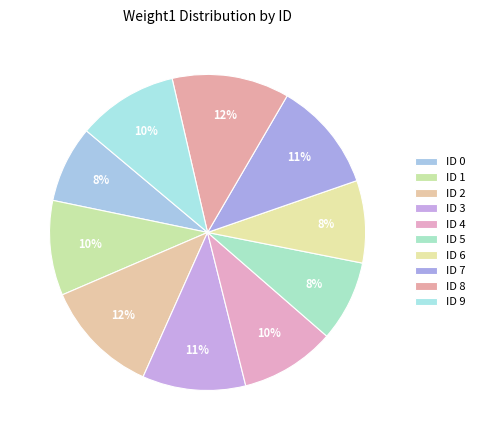

Does ID 4 represent more than half of the total?

No